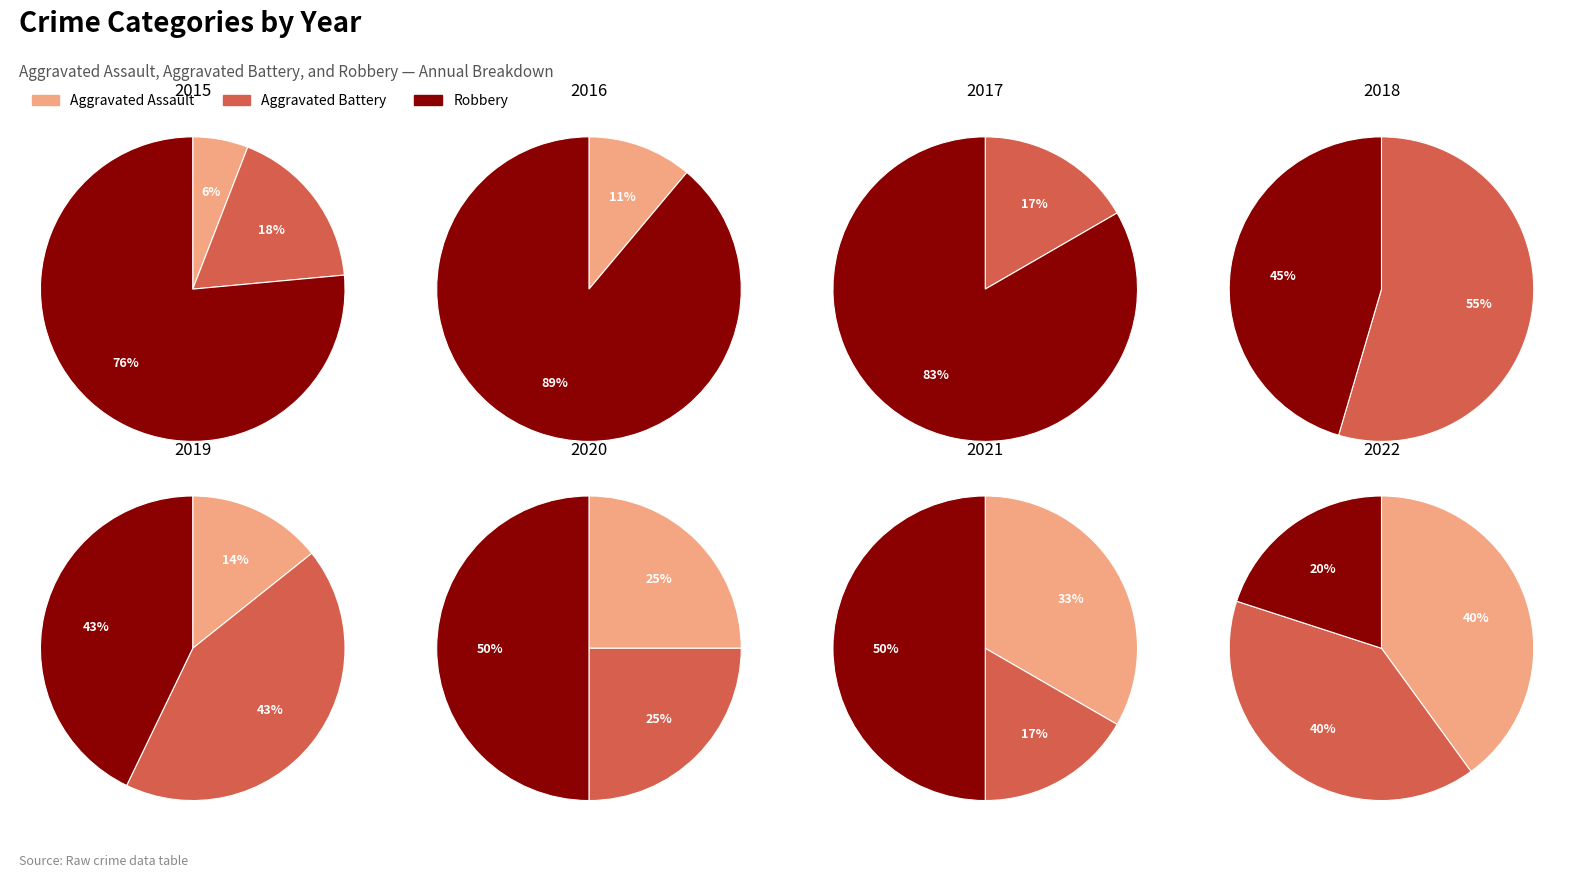

Does 2 account for over 50% of the chart?

No